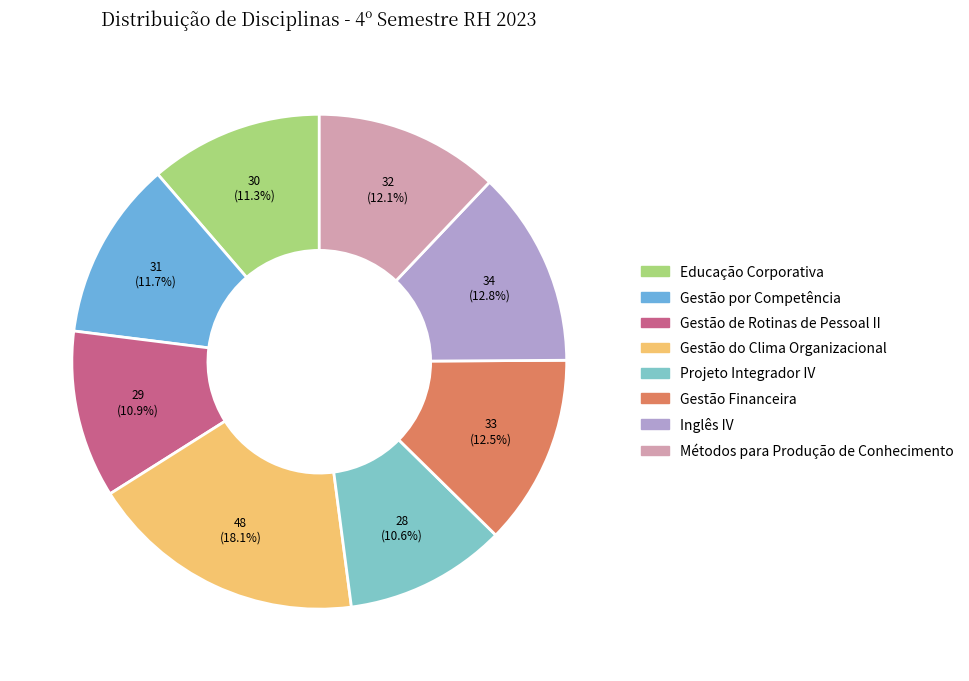

Does Gestão do Clima Organizacional account for over 50% of the chart?

No